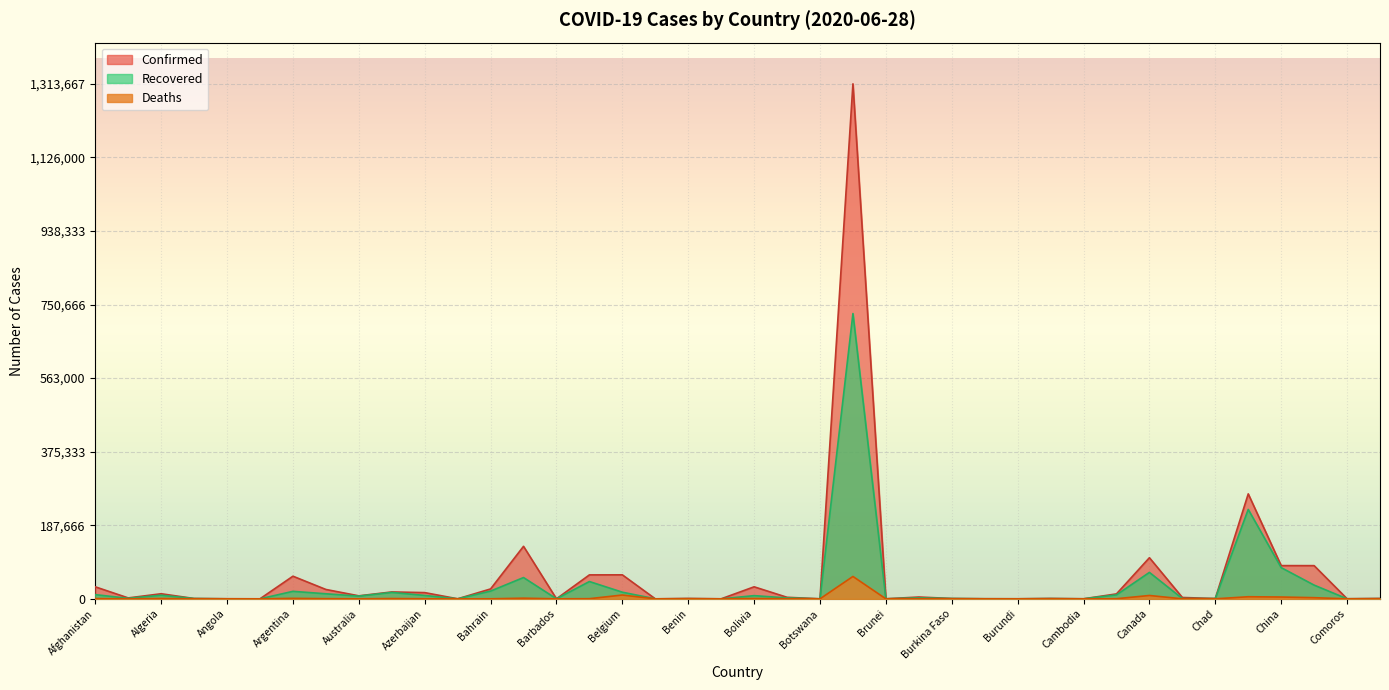

The Deaths series shows 1142 at Afghanistan. True or false?

False